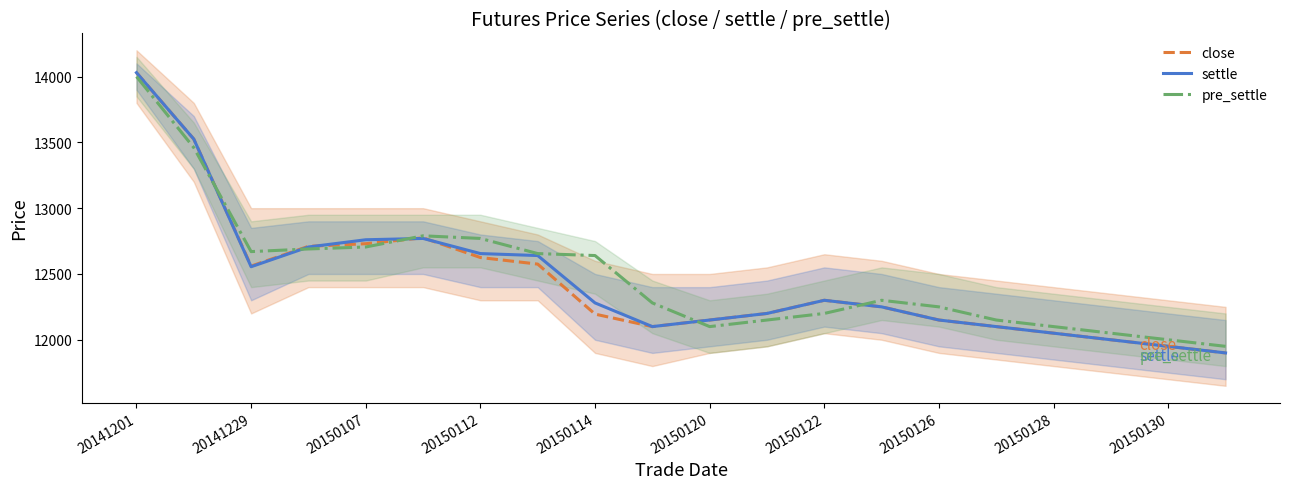

Does the chart display data point markers on the line(s)?

No